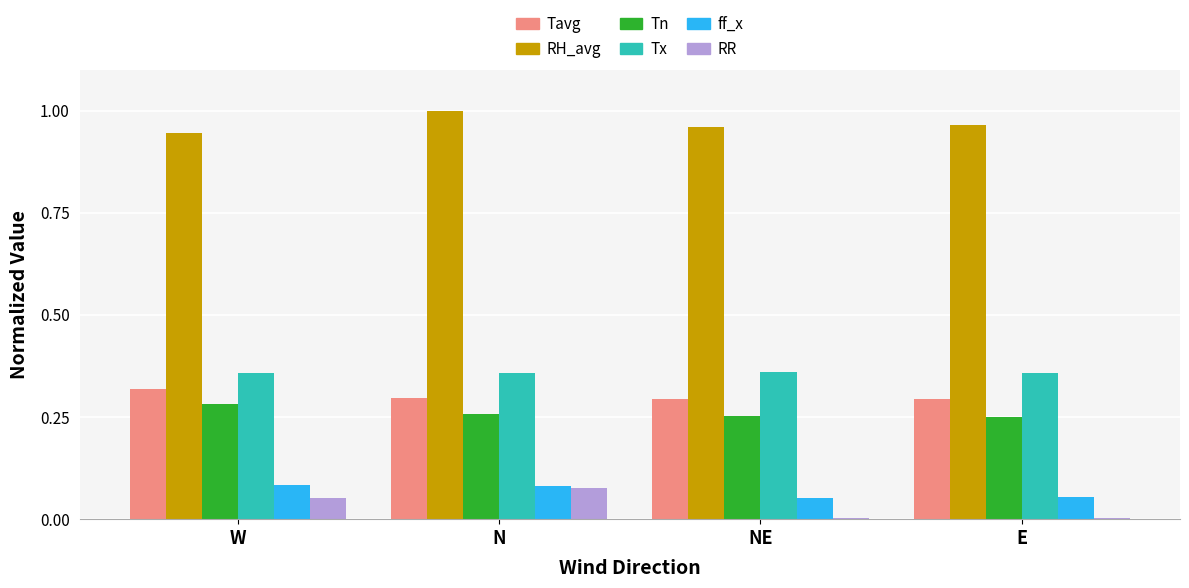

Is the value of RH_avg at NE greater than the value of RR at N?

Yes